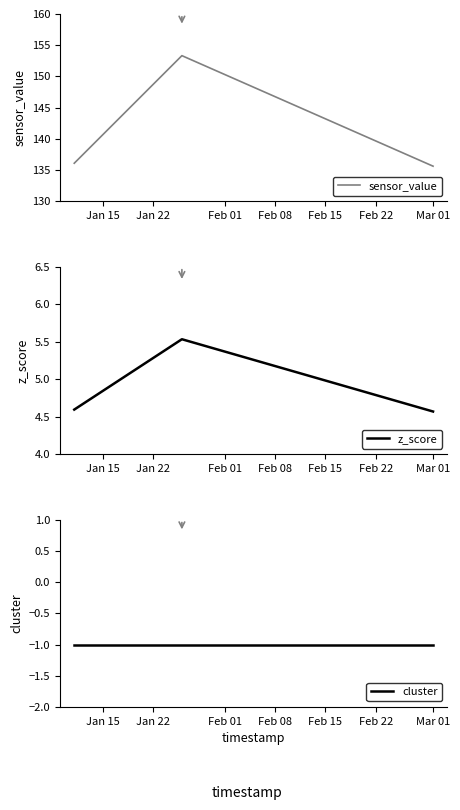

Reading left to right, transcribe all the data shown in this chart.

sensor_value: 136.1	153.3	135.6
z_score: 4.6	5.5	4.6
cluster: -1.0	-1.0	-1.0